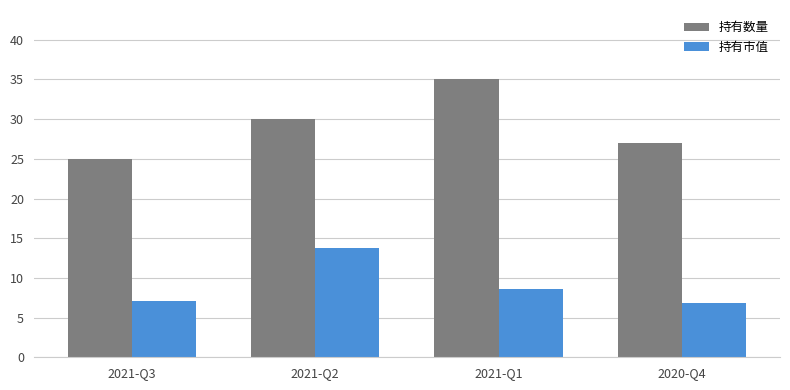

What is the difference between the maximum and minimum values in the 持有市值 series?

6.9